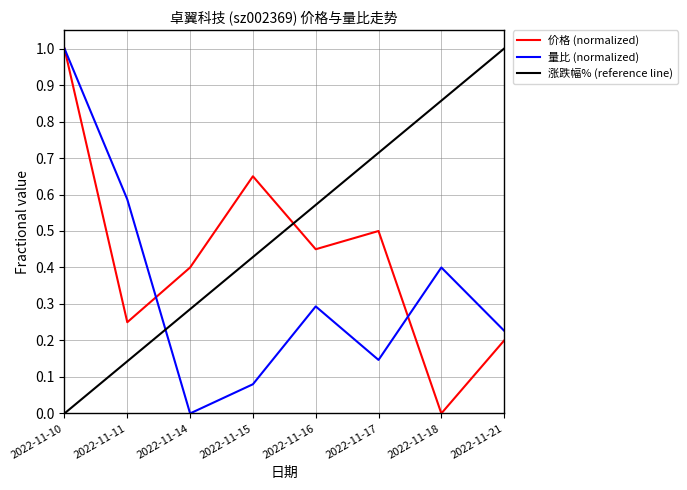

True or false: 量比 (normalized) has a value of 1.0 at 2022-11-11.

False